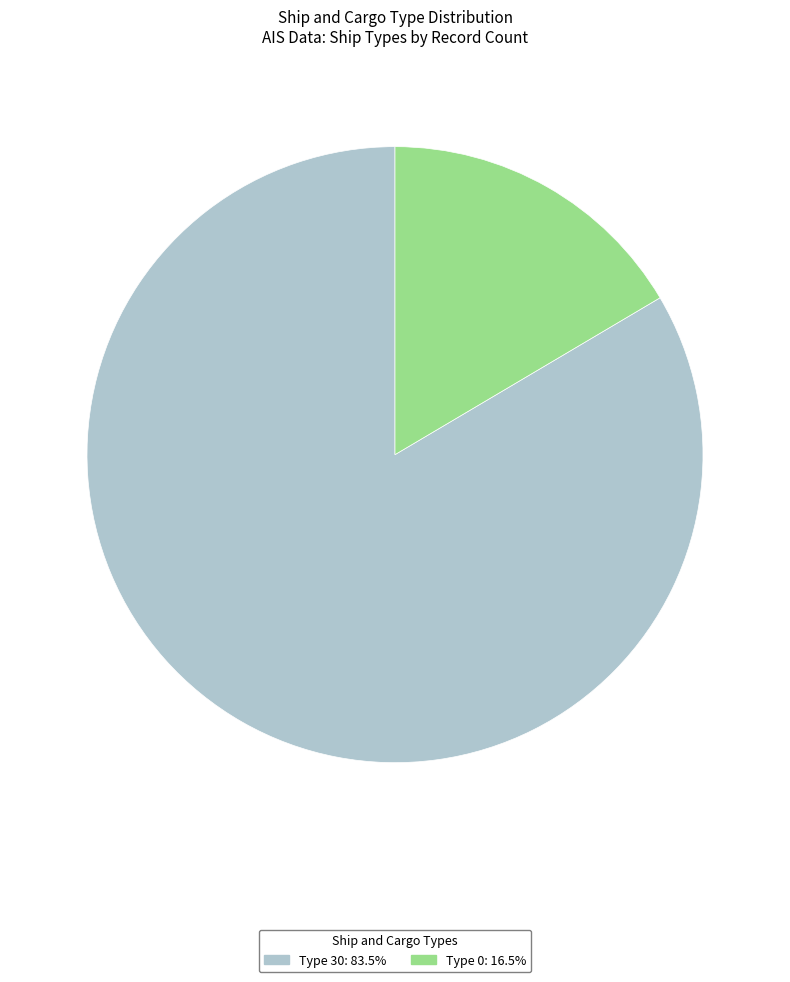

Is there any slice that represents more than half of the pie?

Yes